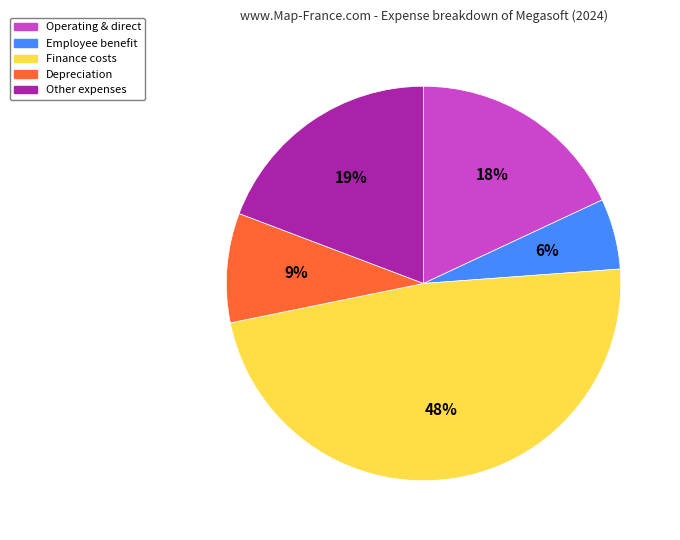

To the nearest percent, what portion does Depreciation represent?

9%